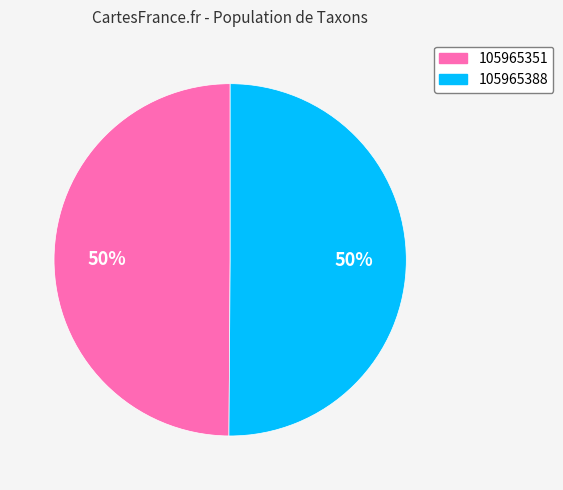

The 105965351 slice represents 39% of the pie. True or false?

False